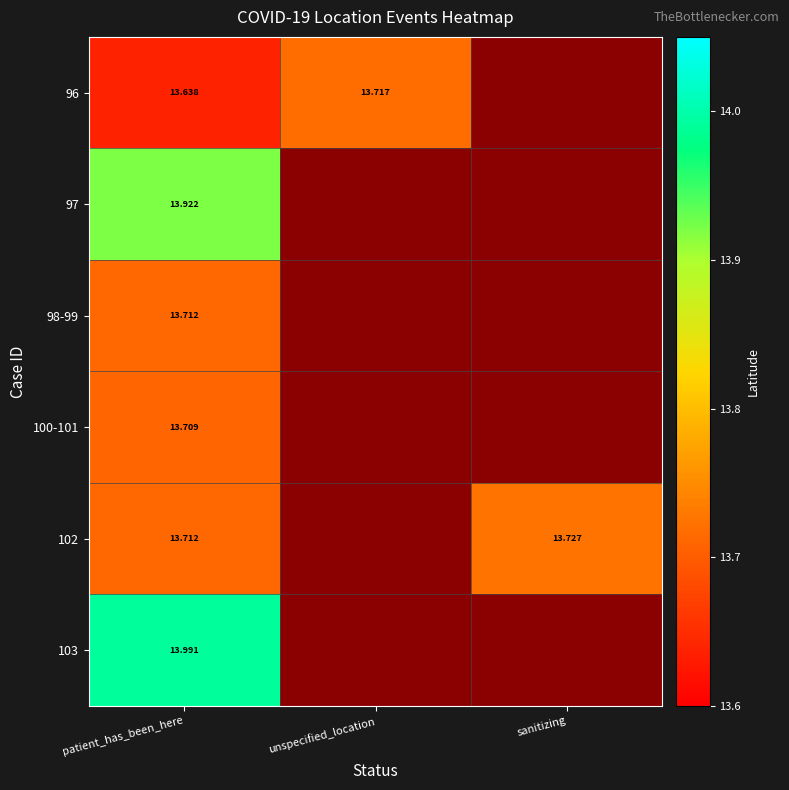

At which category does the chart reach its minimum across all series?

patient_has_been_here